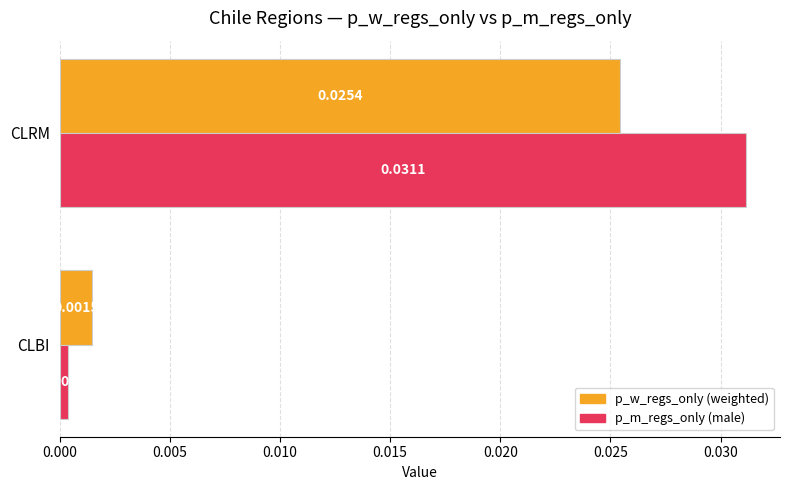

At which category does the chart reach its minimum across all series?

CLBI